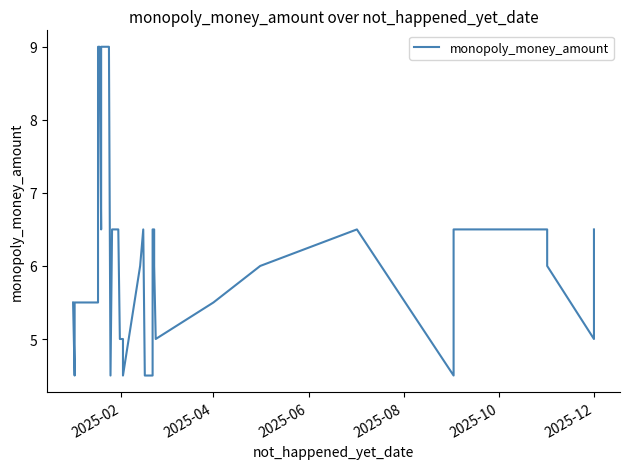

How many lines are shown in the chart?

1